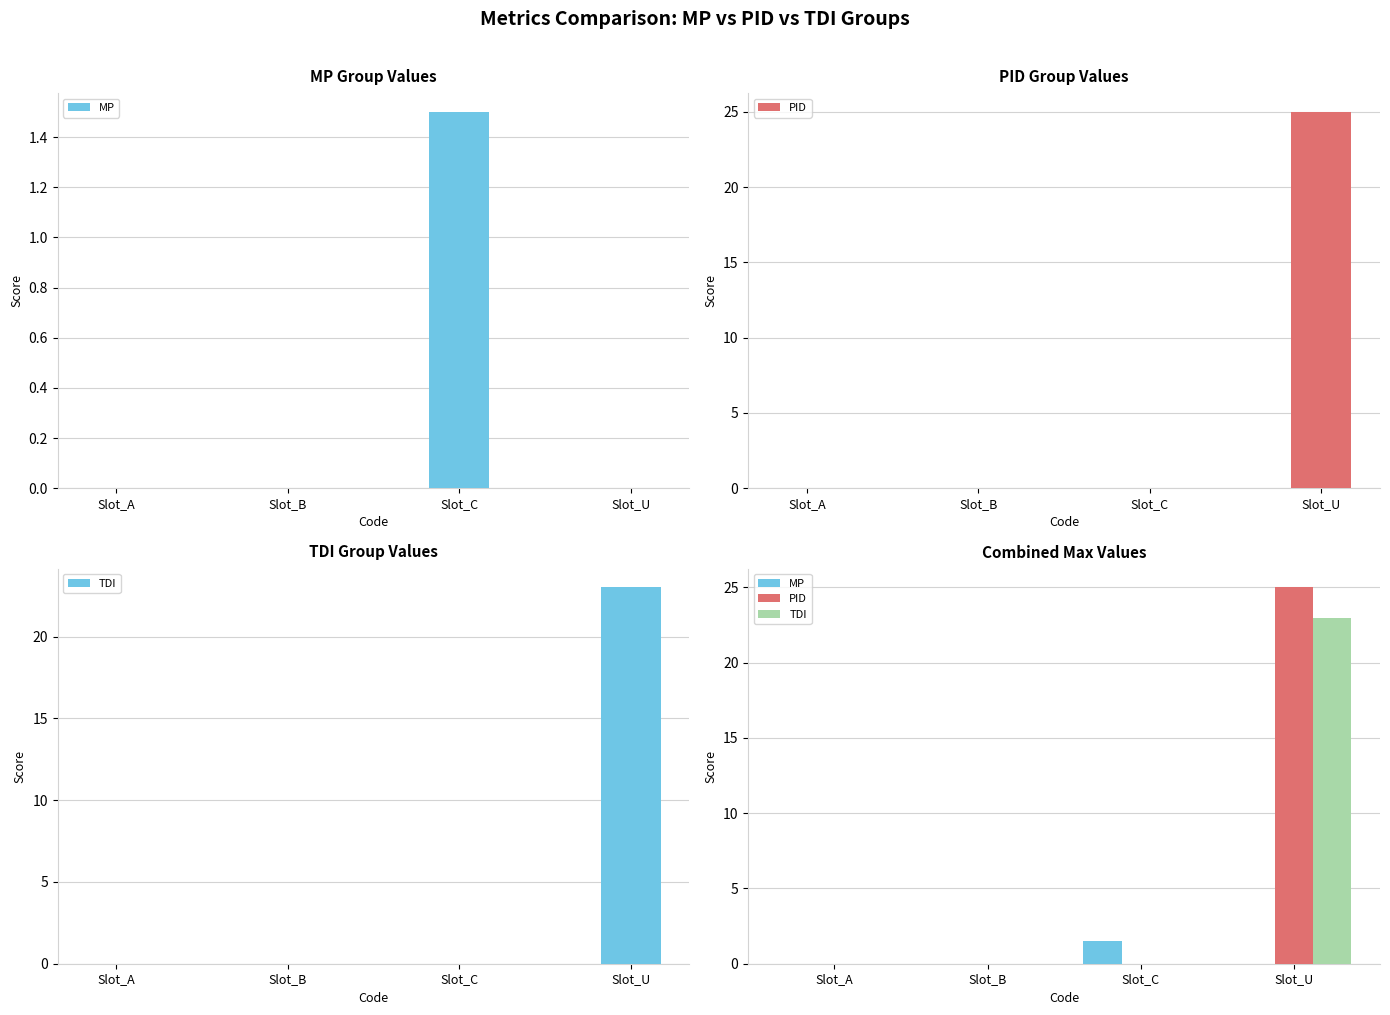

Is it true that MP equals 0.0 at Slot_B?

True